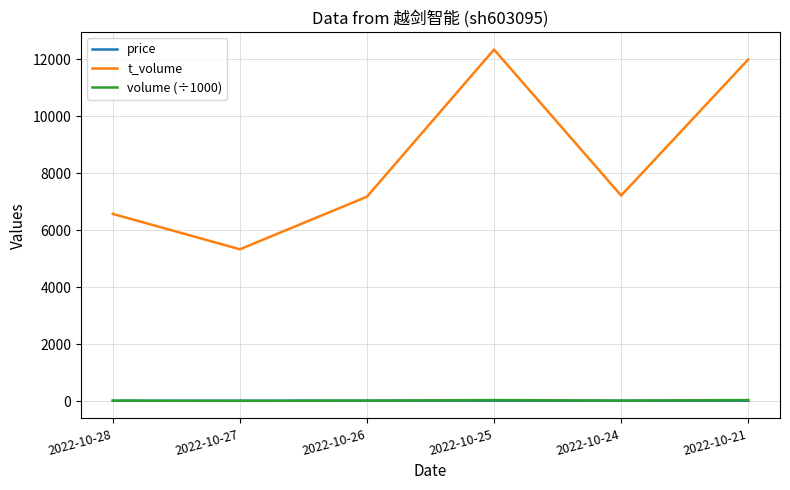

Which series has the largest total across all categories?

t_volume